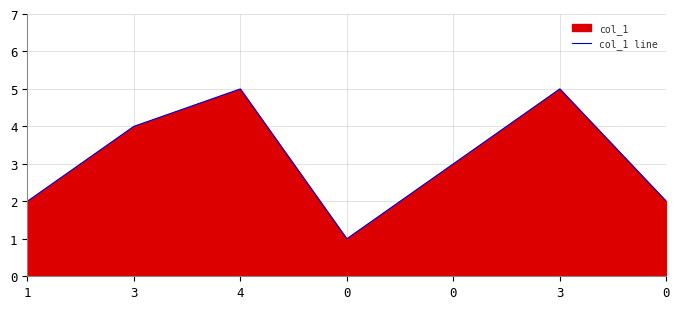

True or false: the data shows 6 at 3.

False